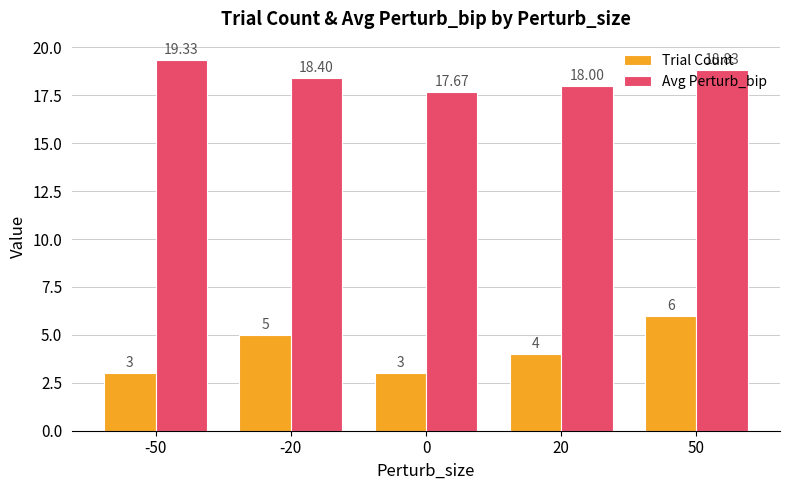

Is the value of Trial Count at -20 greater than the value of Avg Perturb_bip at 20?

No